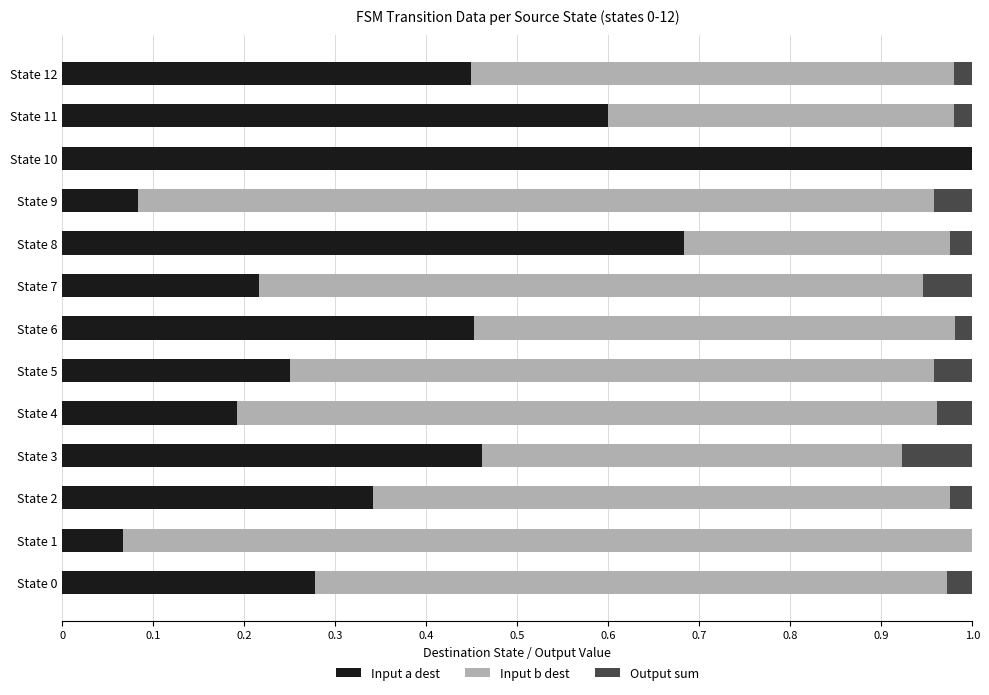

The value of Input a dest at State 7 is 0.2. True or false?

True